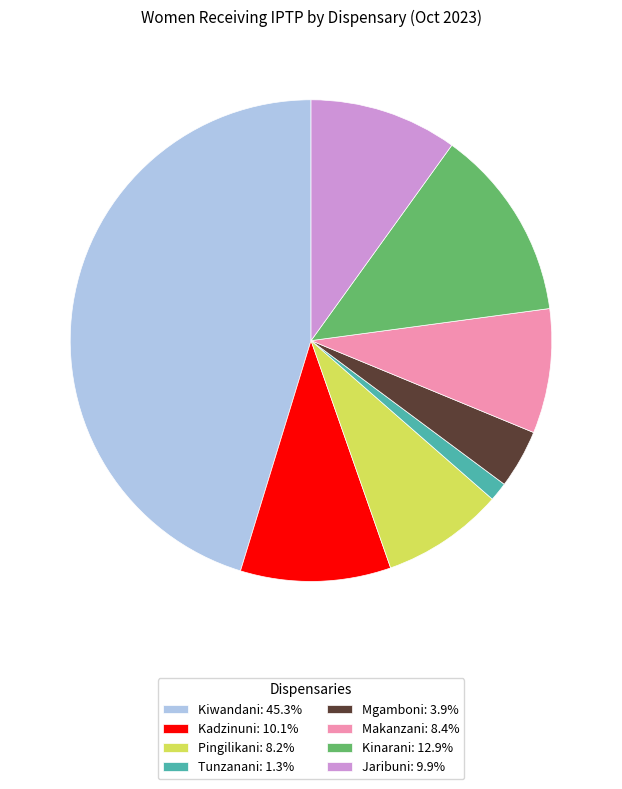

Does Kadzinuni: 10.1% represent more than half of the total?

No